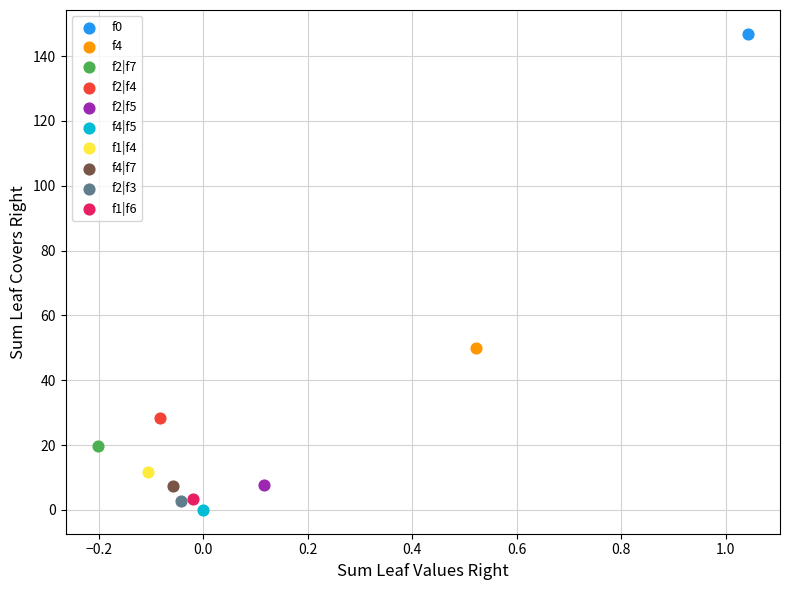

What are all the series names shown in the legend?

f0, f4, f2|f7, f2|f4, f2|f5, f4|f5, f1|f4, f4|f7, f2|f3, f1|f6